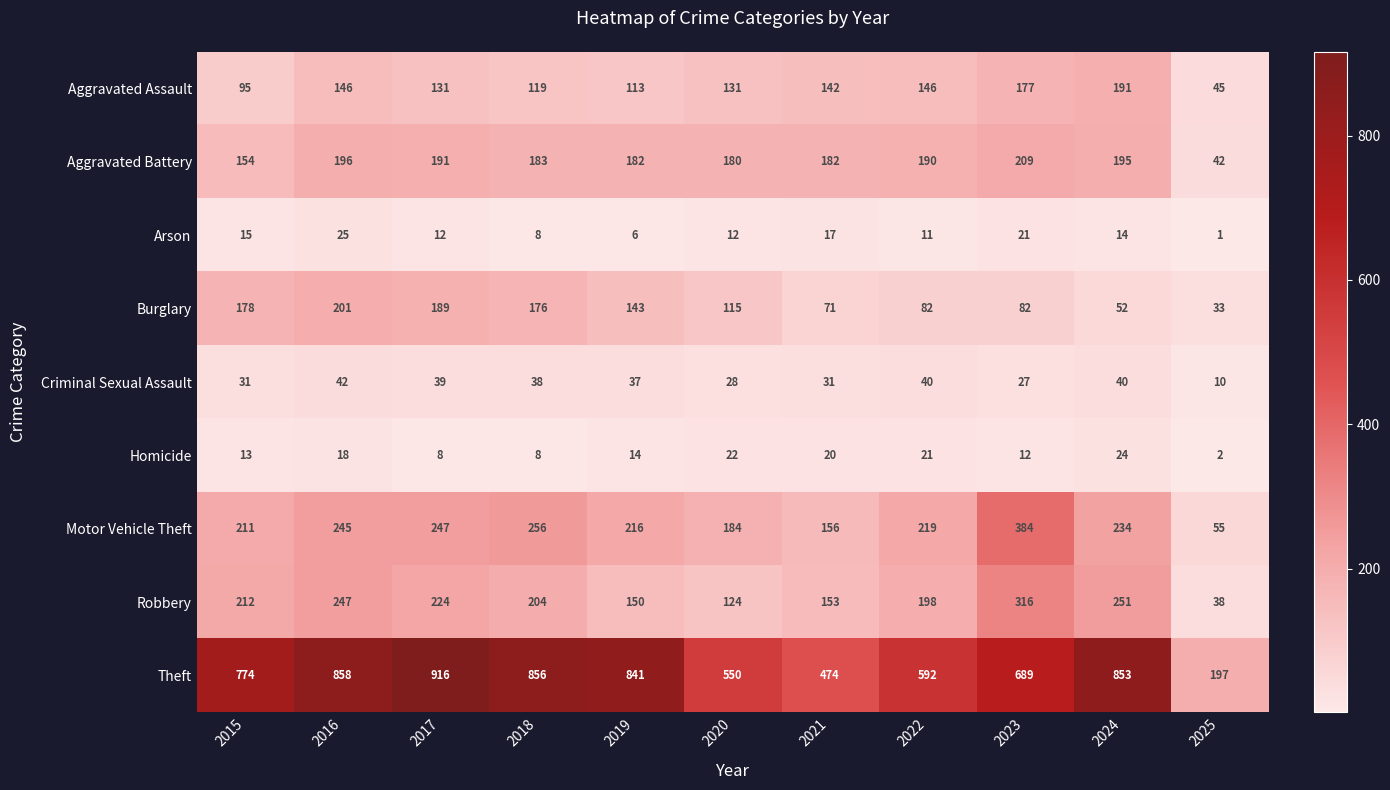

Which series has the largest range (max minus min)?

Theft